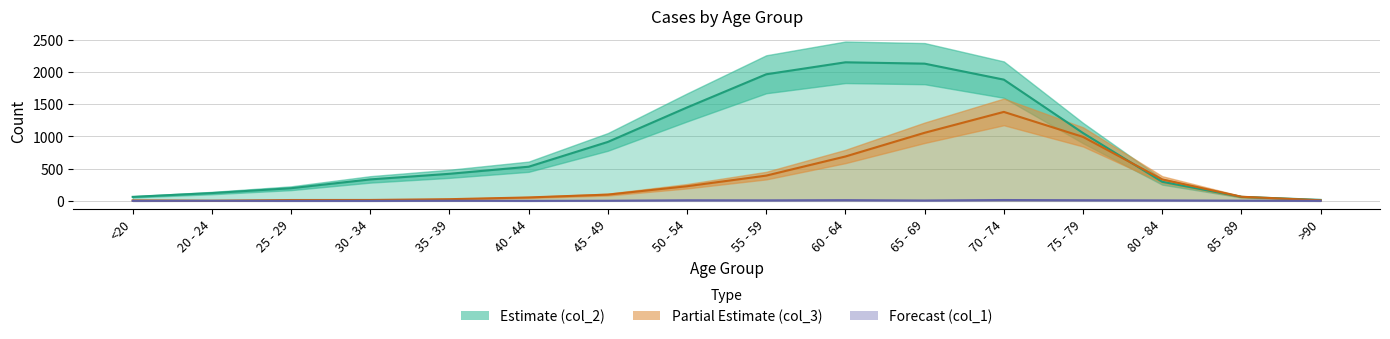

At which label is Partial Estimate (col_3) closest to 691?

60 - 64